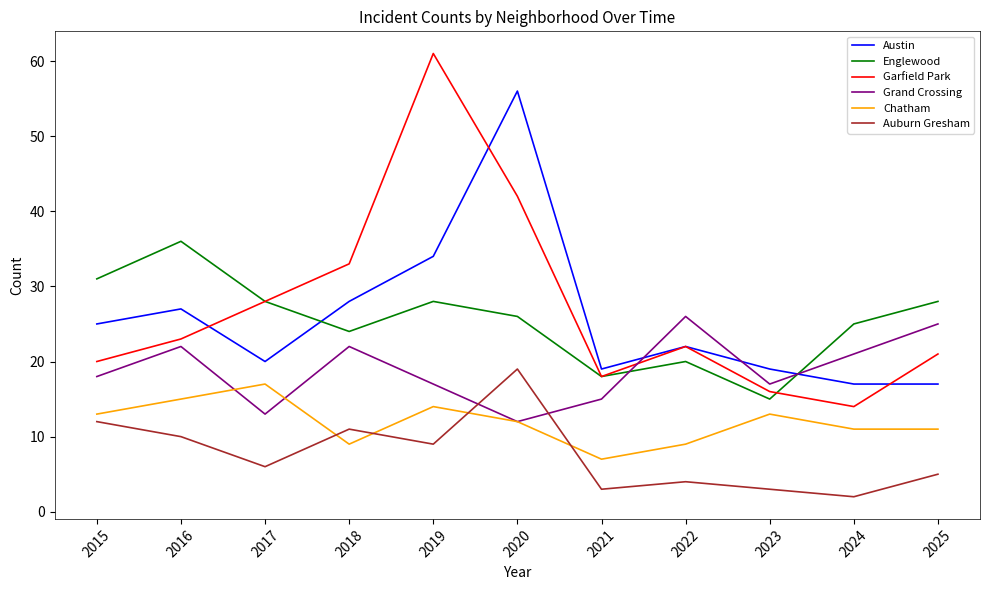

What are all the series names shown in the legend?

Austin, Englewood, Garfield Park, Grand Crossing, Chatham, Auburn Gresham